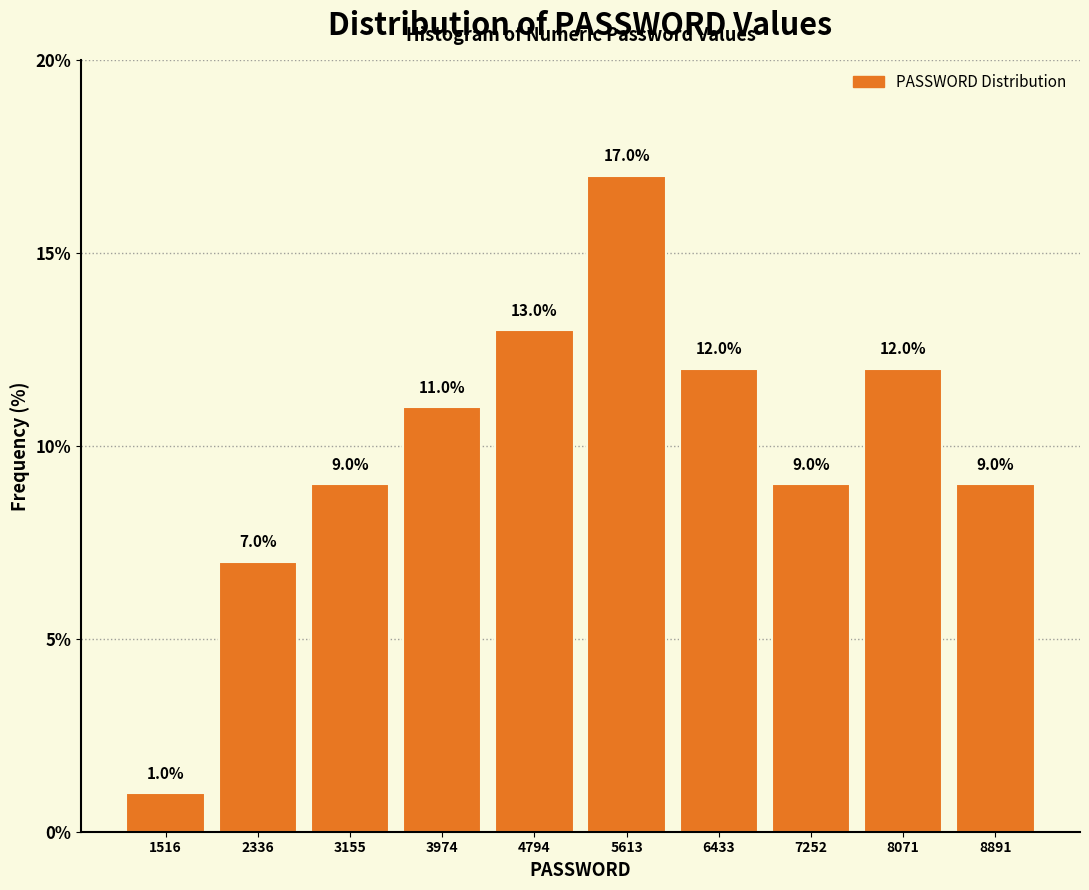

Reading left to right, list every bar in this chart as the range it spans on the x-axis followed by its height. The bar edges are not printed on the chart, so give them approximately, as read against the axis.

1100 to 1900: 1.0
1900 to 2700: 7.0
2700 to 3600: 9.0
3600 to 4400: 11.0
4400 to 5200: 13.0
5200 to 6000: 17.0
6000 to 6800: 12.0
6800 to 7700: 9.0
7700 to 8500: 12.0
8500 to 9300: 9.0